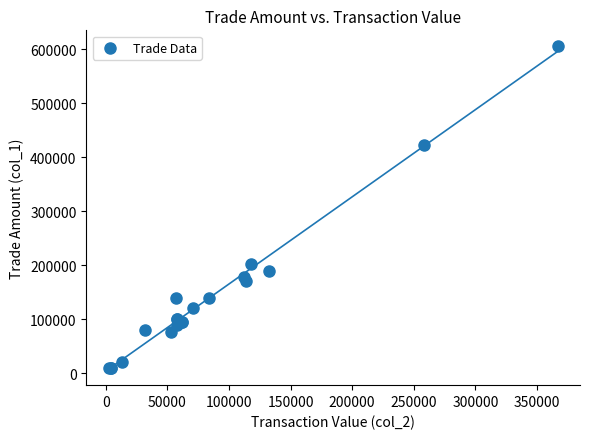

What Y value in the scatter plot is closest to 307500?

202000